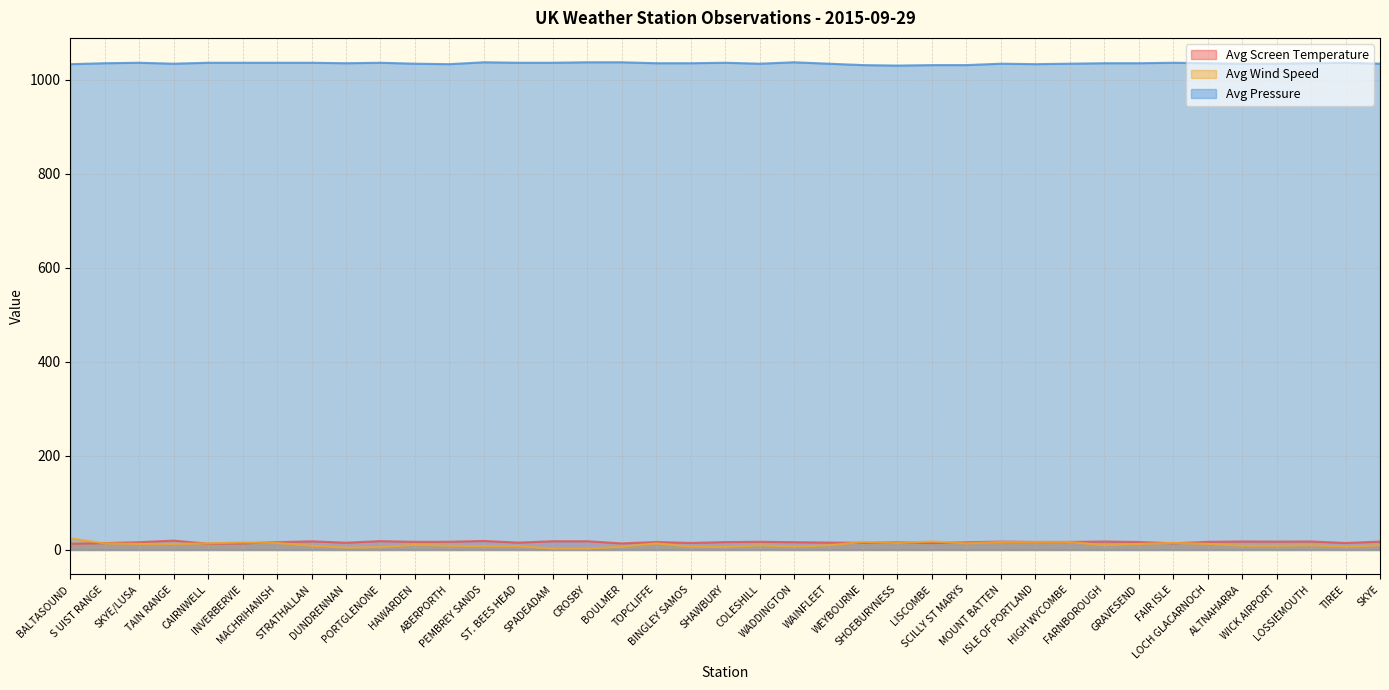

Reading right to left, transcribe all the data shown in this chart.

Avg Screen Temperature: SKYE=17.8	TIREE=14.9	LOSSIEMOUTH=18.1	WICK AIRPORT=17.8	ALTNAHARRA=18.1	LOCH GLACARNOCH=17.3	FAIR ISLE=14.2	GRAVESEND=17.0	FARNBOROUGH=18.0	HIGH WYCOMBE=17.1	ISLE OF PORTLAND=17.0	MOUNT BATTEN=17.8	SCILLY ST MARYS=16.3	LISCOMBE=14.7	SHOEBURYNESS=16.3	WEYBOURNE=15.2	WAINFLEET=15.8	WADDINGTON=16.6	COLESHILL=17.4	SHAWBURY=16.8	BINGLEY SAMOS=15.0	TOPCLIFFE=17.0	BOULMER=14.0	CROSBY=18.6	SPADEADAM=18.6	ST. BEES HEAD=15.7	PEMBREY SANDS=19.2	ABERPORTH=17.5	HAWARDEN=17.3	PORTGLENONE=18.8	DUNDRENNAN=15.5	STRATHALLAN=18.4	MACHRIHANISH=16.6	INVERBERVIE=14.0	CAIRNWELL=13.3	TAIN RANGE=19.9	SKYE/LUSA=16.6	S UIST RANGE=14.6	BALTASOUND=13.2
Avg Wind Speed: SKYE=10.0	TIREE=7.0	LOSSIEMOUTH=10.0	WICK AIRPORT=9.0	ALTNAHARRA=9.0	LOCH GLACARNOCH=13.0	FAIR ISLE=15.0	GRAVESEND=13.0	FARNBOROUGH=10.0	HIGH WYCOMBE=17.0	ISLE OF PORTLAND=17.0	MOUNT BATTEN=17.0	SCILLY ST MARYS=14.0	LISCOMBE=18.0	SHOEBURYNESS=15.0	WEYBOURNE=17.0	WAINFLEET=10.0	WADDINGTON=7.0	COLESHILL=10.0	SHAWBURY=6.0	BINGLEY SAMOS=7.0	TOPCLIFFE=14.0	BOULMER=7.0	CROSBY=3.0	SPADEADAM=3.0	ST. BEES HEAD=8.0	PEMBREY SANDS=8.0	ABERPORTH=9.0	HAWARDEN=11.0	PORTGLENONE=6.0	DUNDRENNAN=5.0	STRATHALLAN=9.0	MACHRIHANISH=15.0	INVERBERVIE=16.0	CAIRNWELL=14.0	TAIN RANGE=13.0	SKYE/LUSA=13.0	S UIST RANGE=14.0	BALTASOUND=25.0
Avg Pressure: SKYE=1034.0	TIREE=1036.0	LOSSIEMOUTH=1035.0	WICK AIRPORT=1034.0	ALTNAHARRA=1034.0	LOCH GLACARNOCH=1035.0	FAIR ISLE=1036.0	GRAVESEND=1035.0	FARNBOROUGH=1035.0	HIGH WYCOMBE=1034.0	ISLE OF PORTLAND=1033.0	MOUNT BATTEN=1034.0	SCILLY ST MARYS=1031.0	LISCOMBE=1031.0	SHOEBURYNESS=1030.0	WEYBOURNE=1031.0	WAINFLEET=1034.0	WADDINGTON=1037.0	COLESHILL=1034.0	SHAWBURY=1036.0	BINGLEY SAMOS=1035.0	TOPCLIFFE=1035.0	BOULMER=1037.0	CROSBY=1037.0	SPADEADAM=1036.0	ST. BEES HEAD=1036.0	PEMBREY SANDS=1037.0	ABERPORTH=1033.0	HAWARDEN=1034.0	PORTGLENONE=1036.0	DUNDRENNAN=1035.0	STRATHALLAN=1036.0	MACHRIHANISH=1036.0	INVERBERVIE=1036.0	CAIRNWELL=1036.0	TAIN RANGE=1034.0	SKYE/LUSA=1036.0	S UIST RANGE=1035.0	BALTASOUND=1033.0